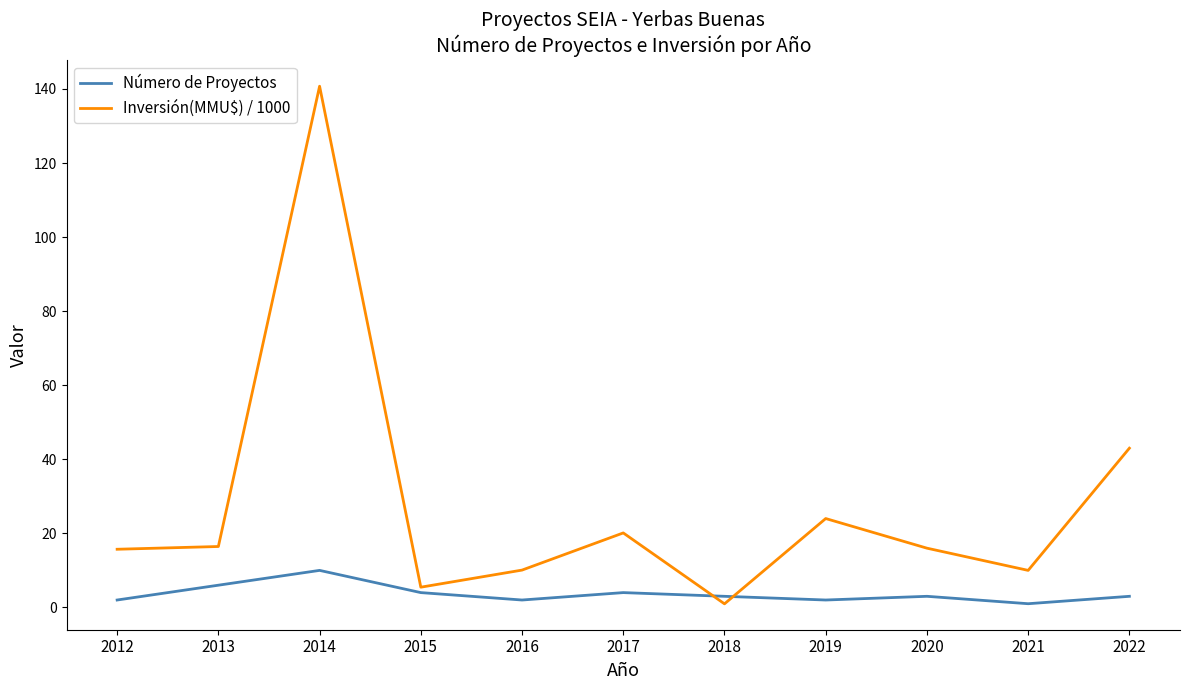

The value of Inversión(MMU$) / 1000 at 2020 is 16.0. True or false?

True